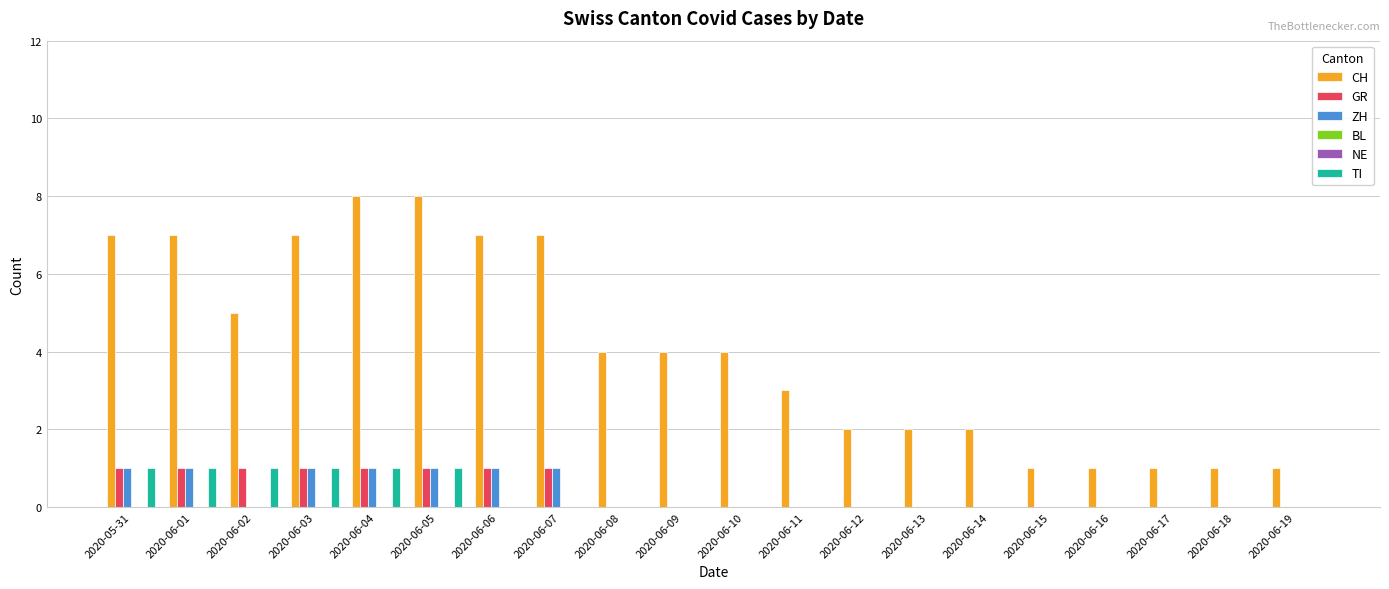

At which category is the sum across all series the highest?

2020-06-04